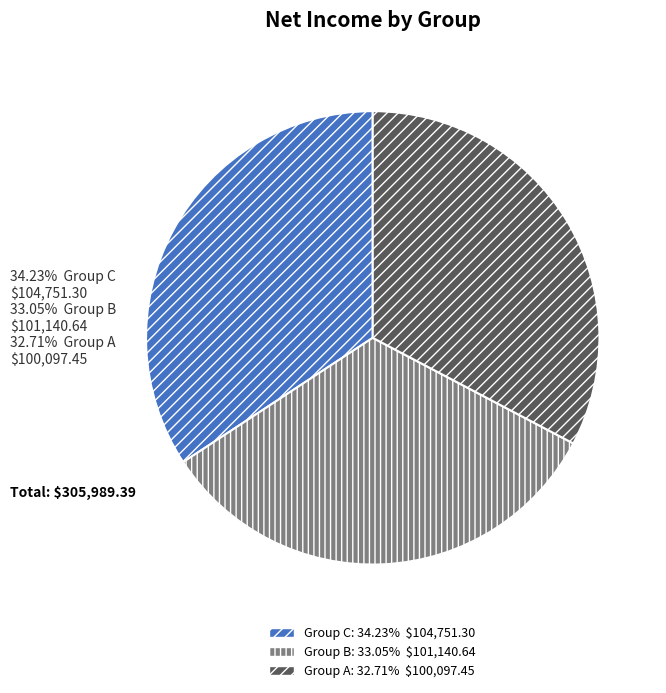

How many segments does this pie chart have?

3